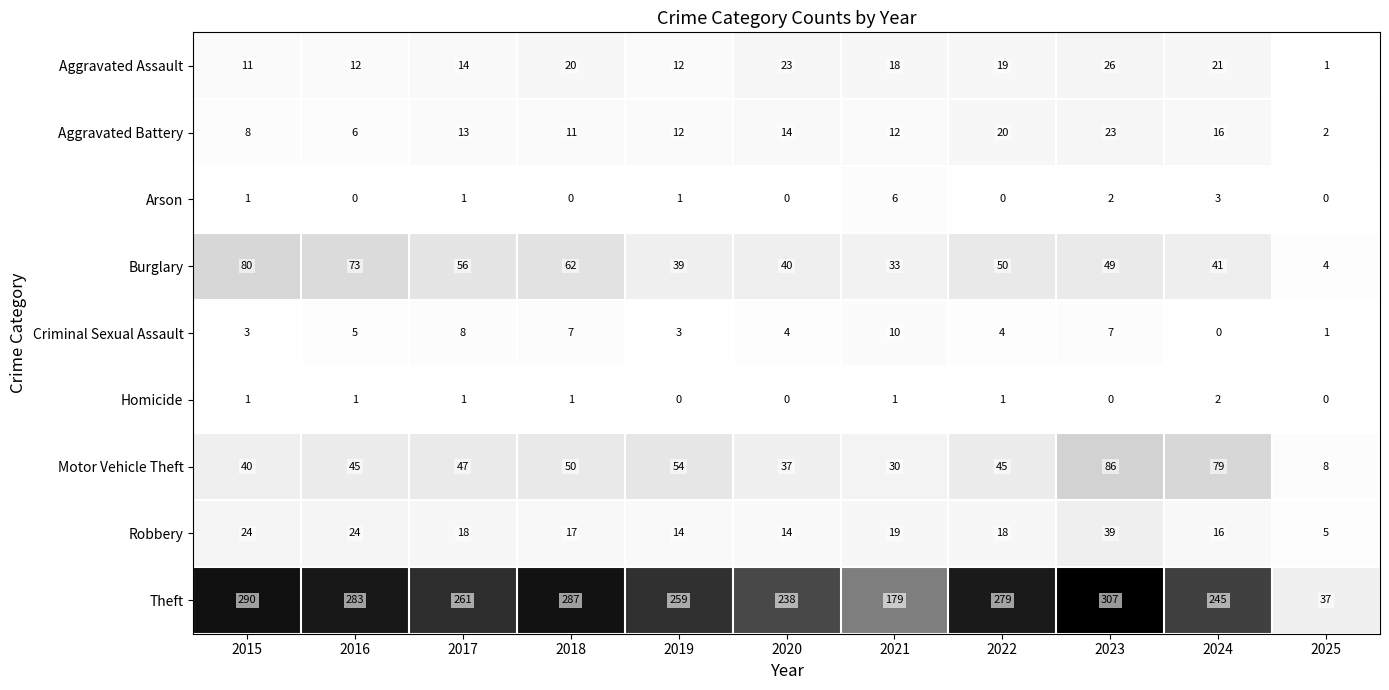

What is the maximum value for Theft?

307